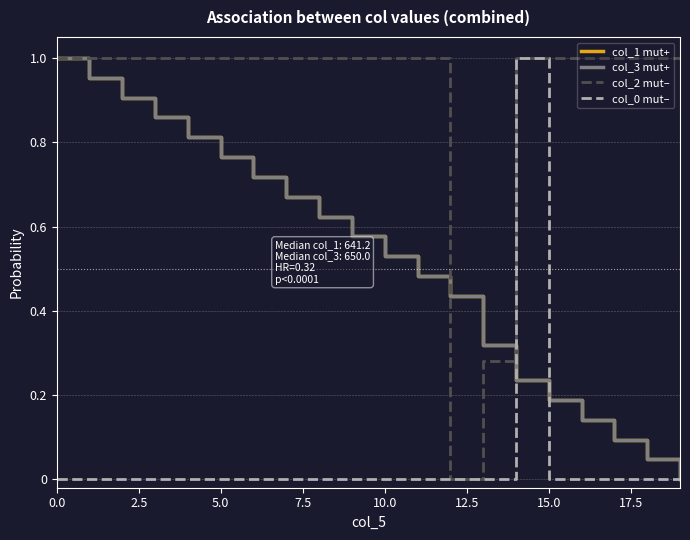

Which series has the largest total across all categories?

col_2 mut–